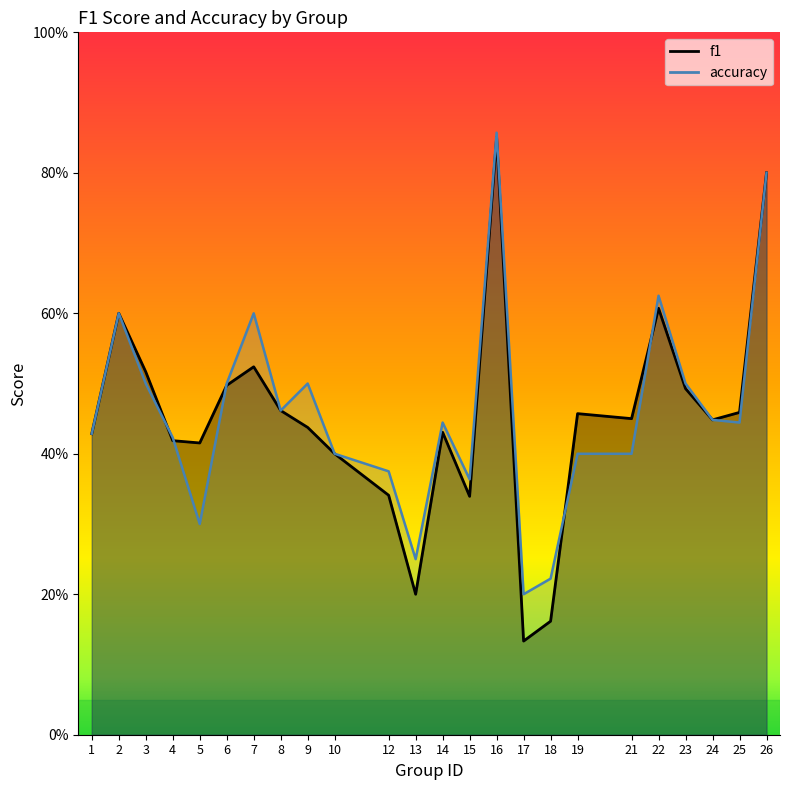

In f1, how many points are higher than both neighbors (excluding endpoints)?

6